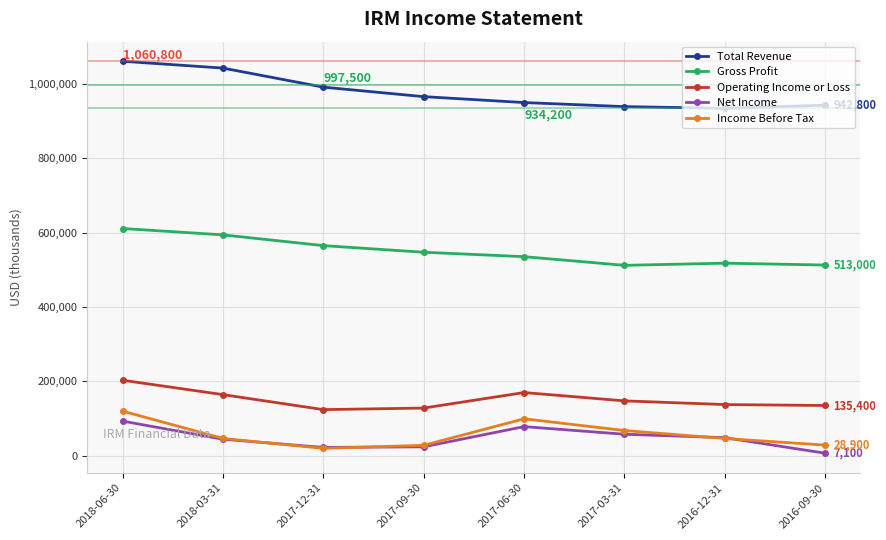

At how many categories does at least one series exceed 912946?

8